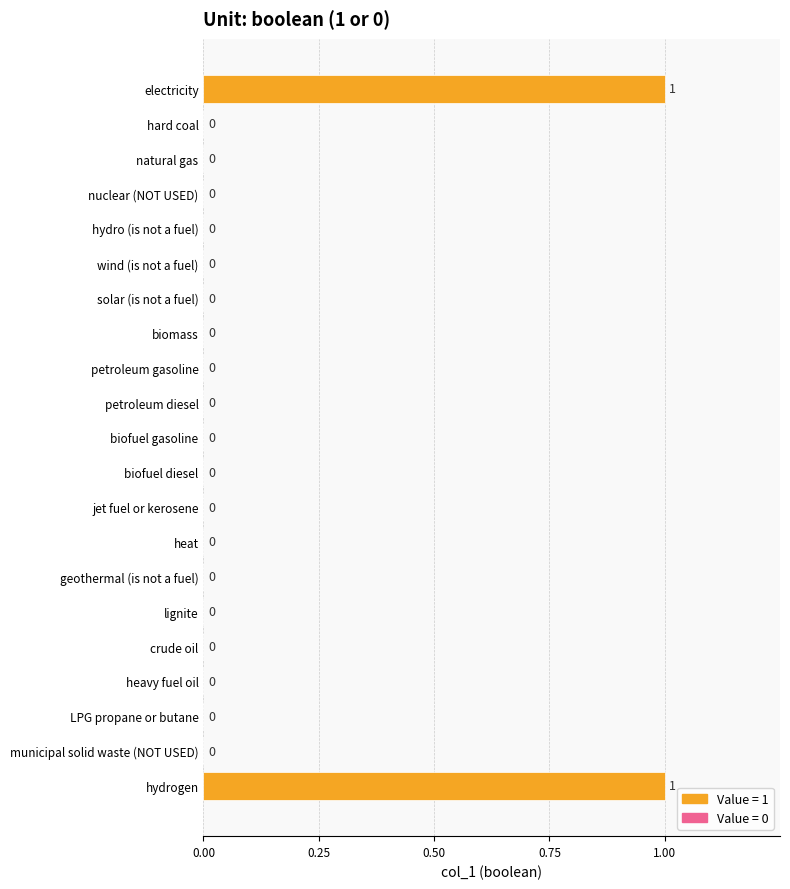

Between electricity and natural gas, which is larger?

electricity